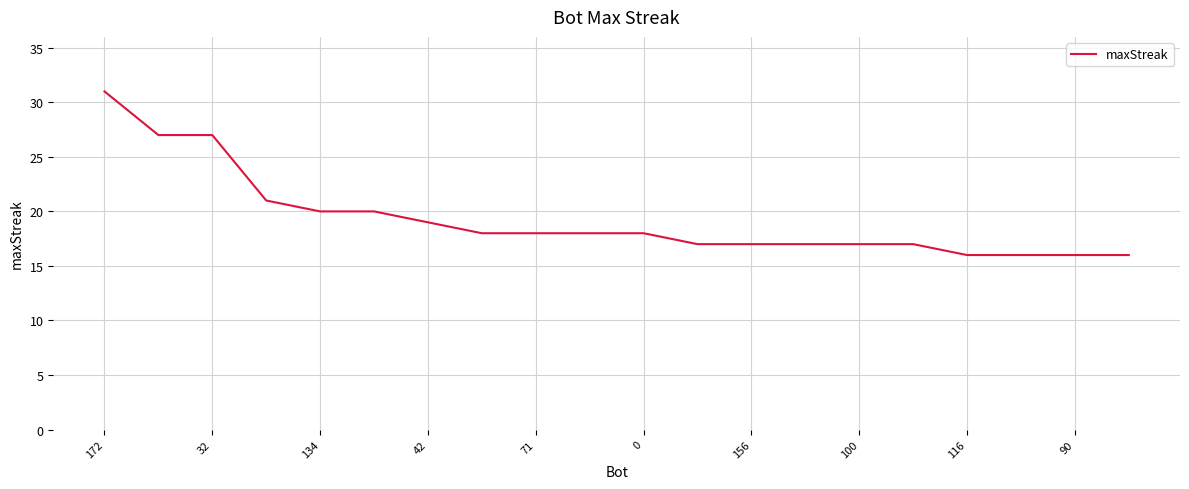

What is the greatest value displayed?

31